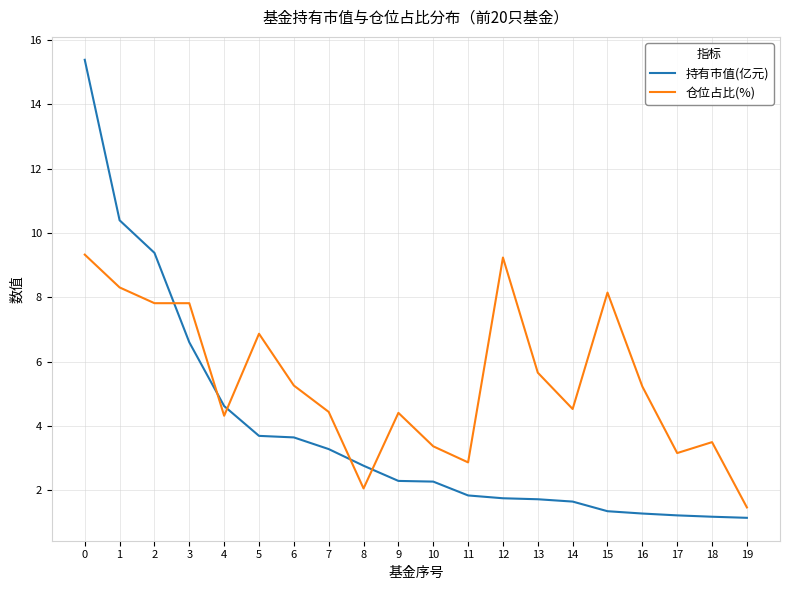

True or false: 仓位占比(%) has a value of 4.5 at 14.

True